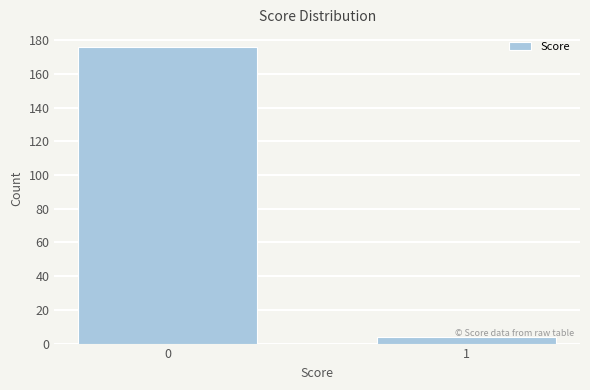

What value does the data have at 1?

4